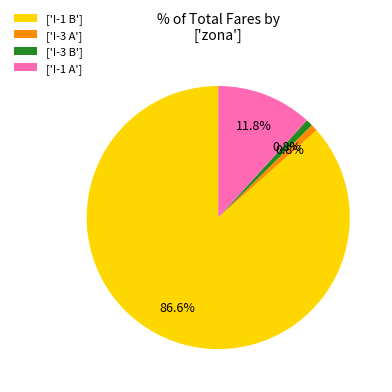

Is there a majority slice in this chart?

Yes